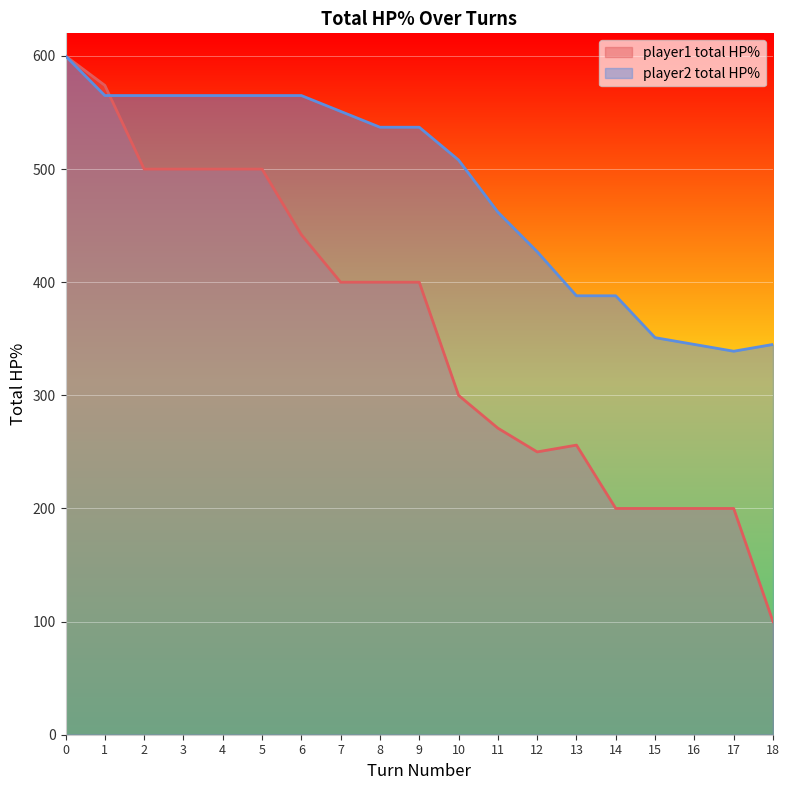

Where is player2_total_hpPercent nearest to the value 469?

11